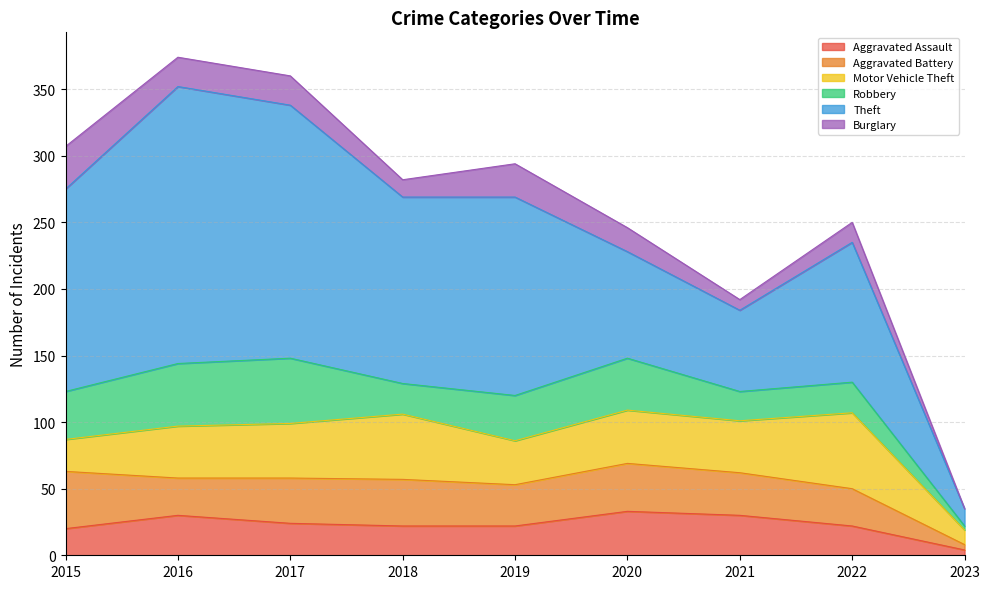

What is the average value of the Theft series?

122